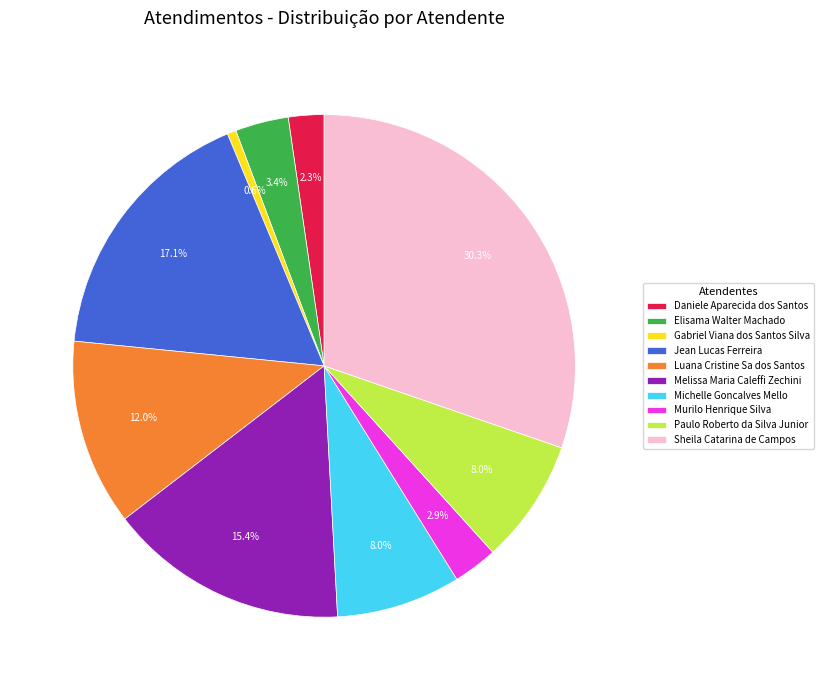

The Luana Cristine Sa dos Santos slice represents 12% of the pie. True or false?

True